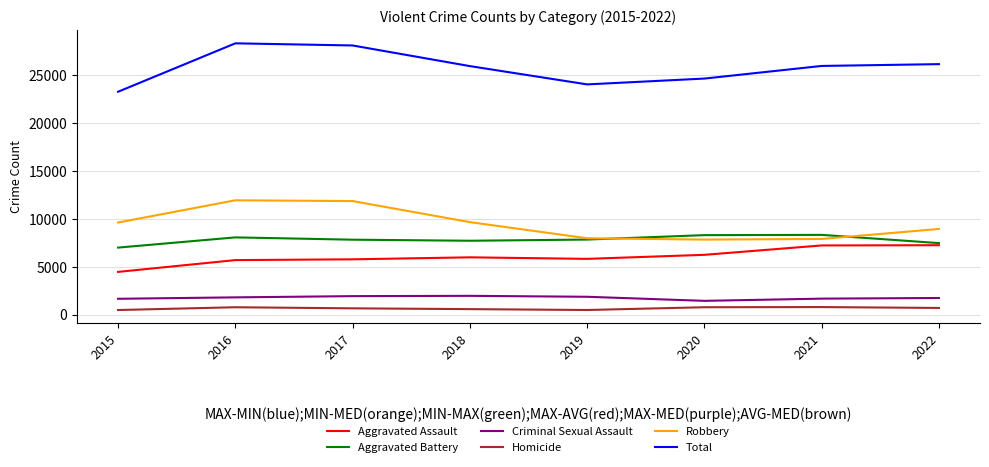

Which series changed the most between 2015 and 2018?

Total